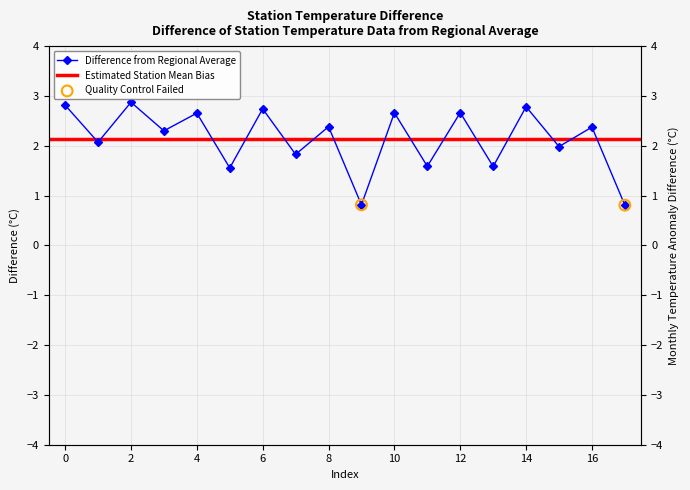

What is the ratio of the value at 3 to the value at 5?

1.5